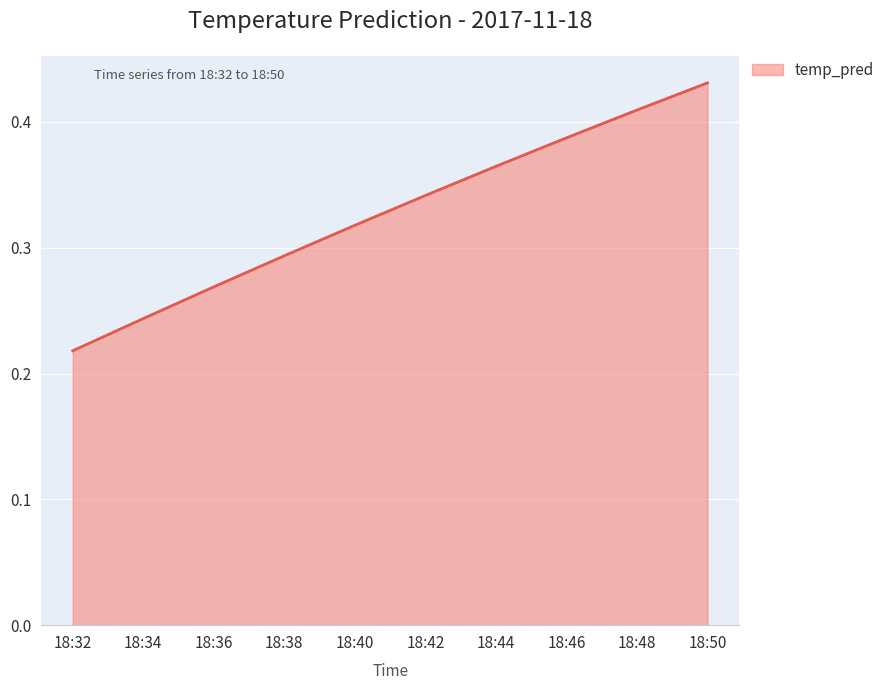

Where is the data nearest to the value 0?

18:32